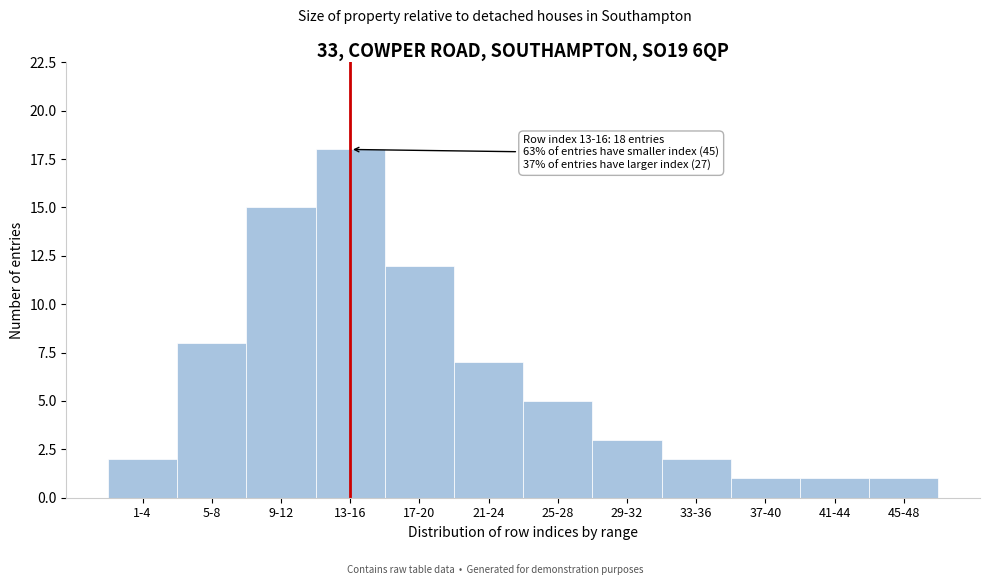

Reading left to right, transcribe all the data shown in this chart.

1-4=2	5-8=8	9-12=15	13-16=18	17-20=12	21-24=7	25-28=5	29-32=3	33-36=2	37-40=1	41-44=1	45-48=1